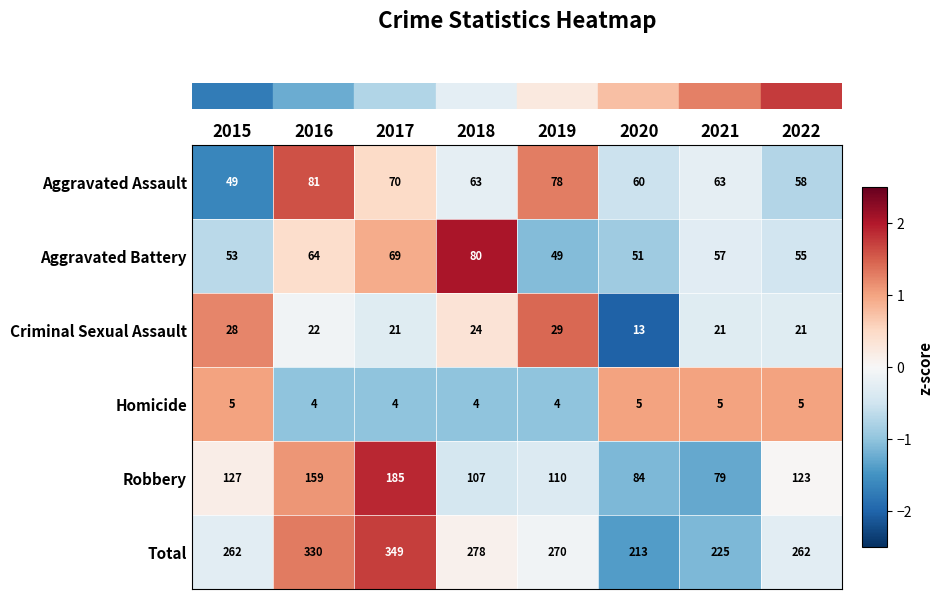

At which category is the sum across all series the highest?

2017